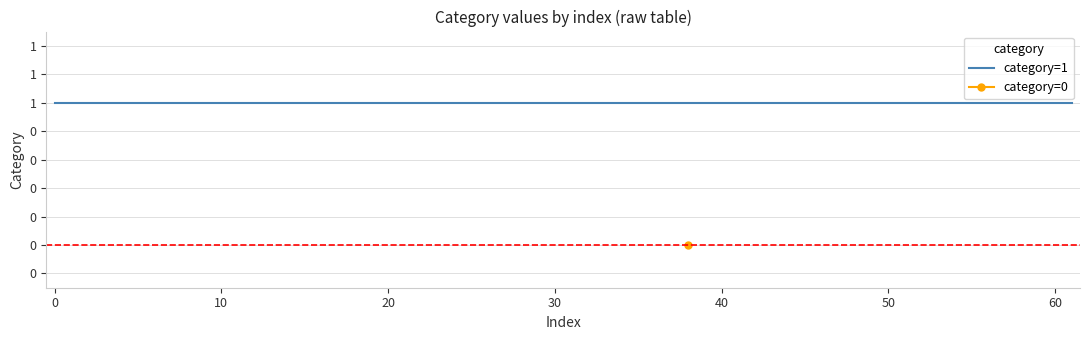

What is the total value across all series at 12?

1